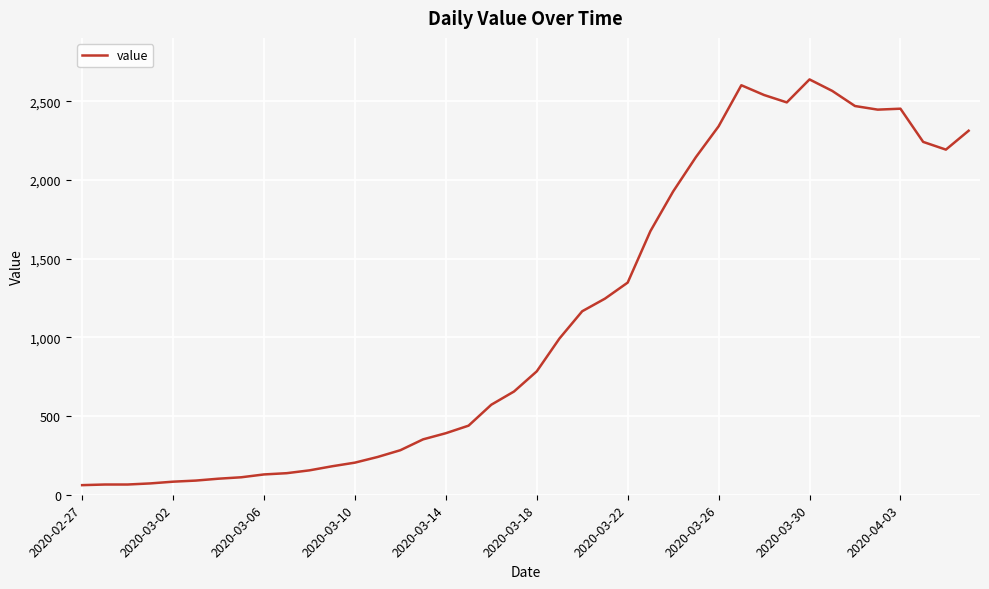

What is the smallest value displayed?

61